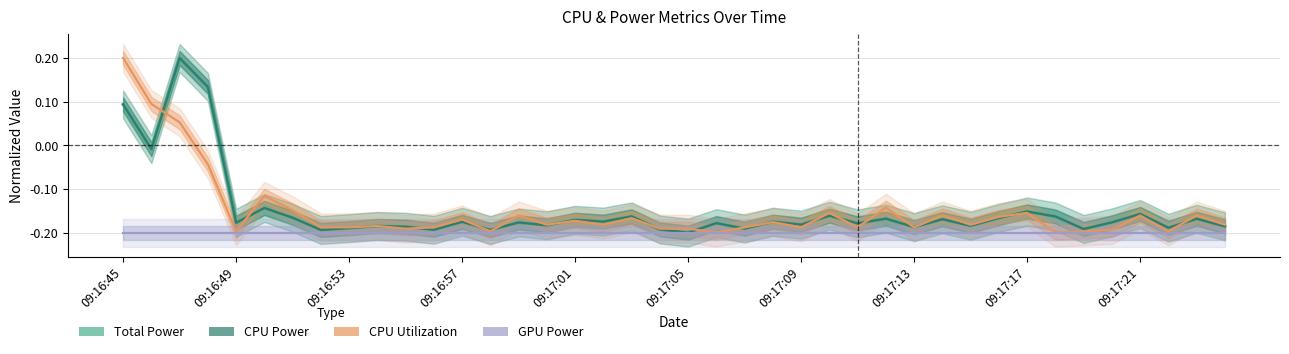

Does the chart have visible grid lines?

Yes